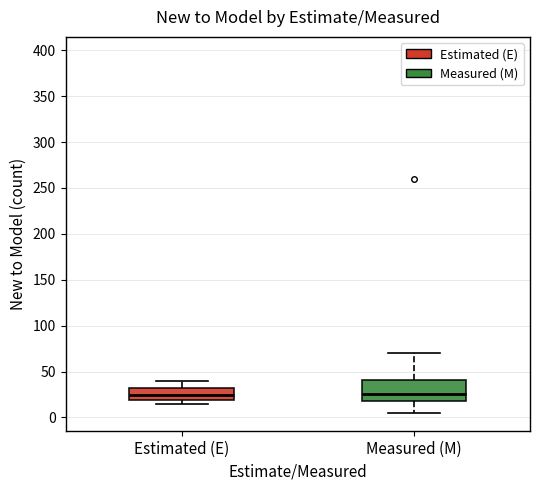

Reading left to right, transcribe this box plot: for each box, give where its median line is, the range the box spans, and where its two whiskers end, as read against the y-axis. The values are not printed on the chart, so give them approximately, as read against the axis.

Estimated (E): median 25, box 20 to 30, whiskers 15 to 40
Measured (M): median 25, box 20 to 40, whiskers 5 to 70